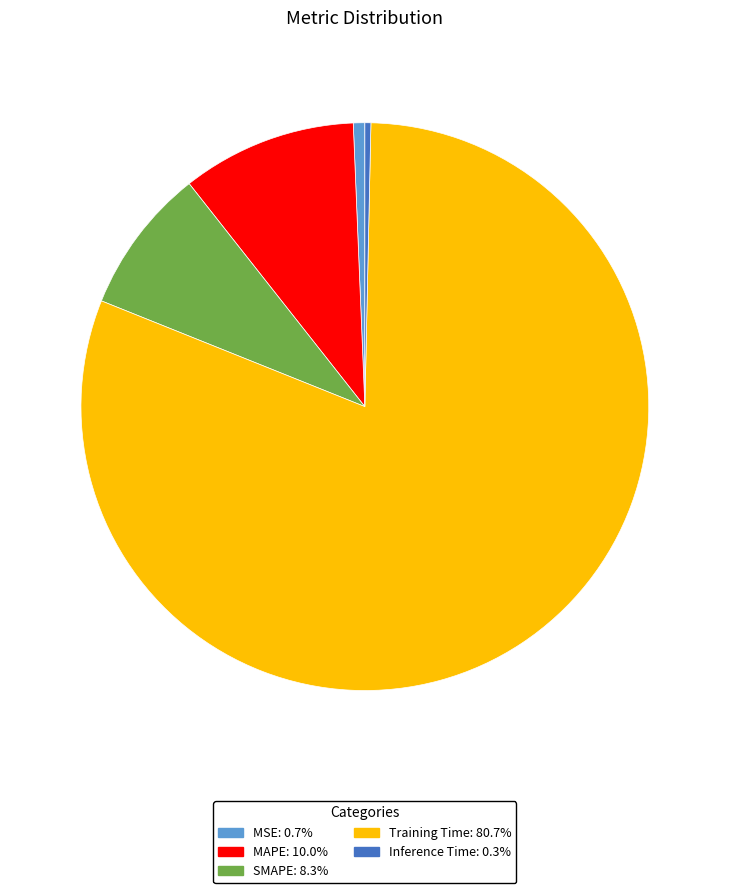

Count the number of slices in the pie.

5